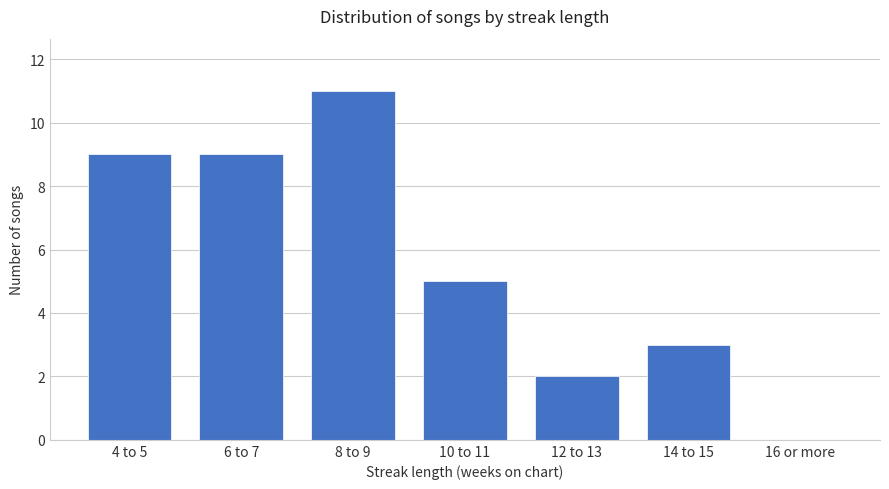

What is the sum of all values?

39